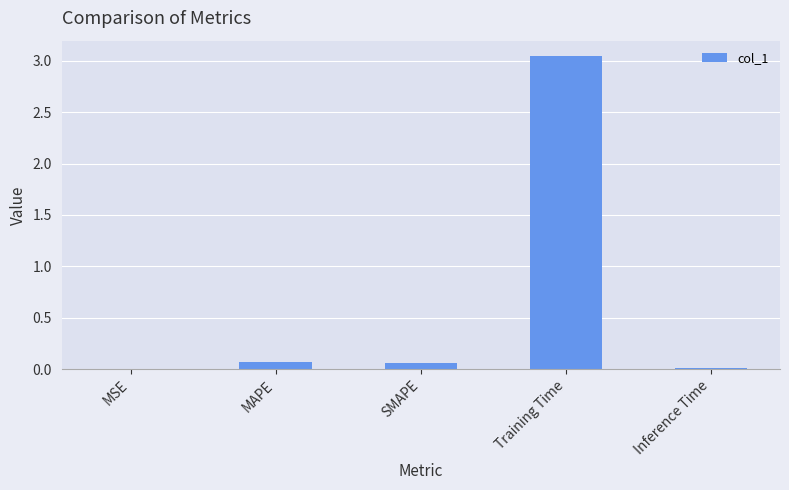

How many series are shown in this chart?

1